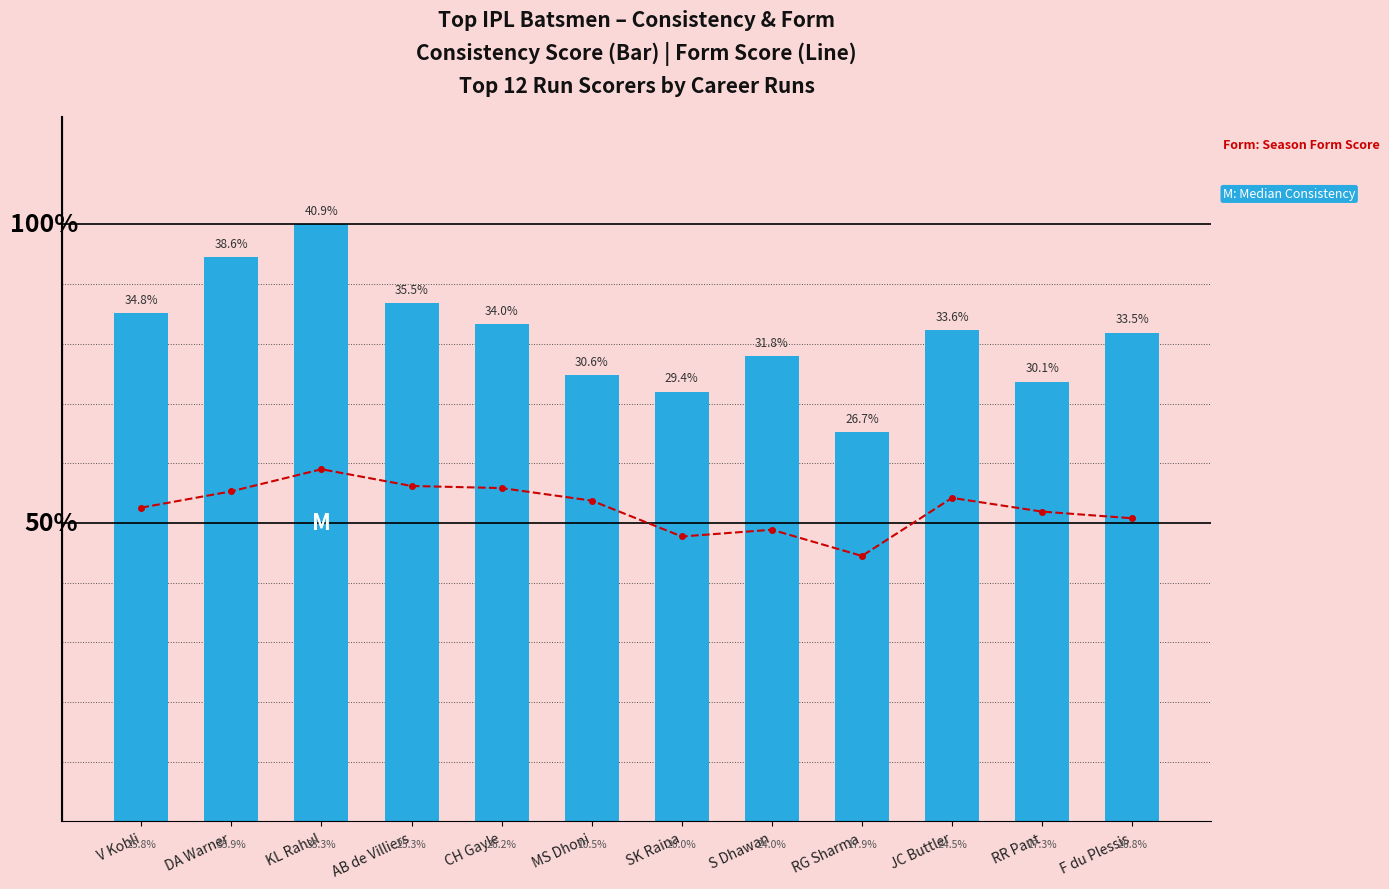

What is the value of the Consistency bar at the 10th from the left?

0.3